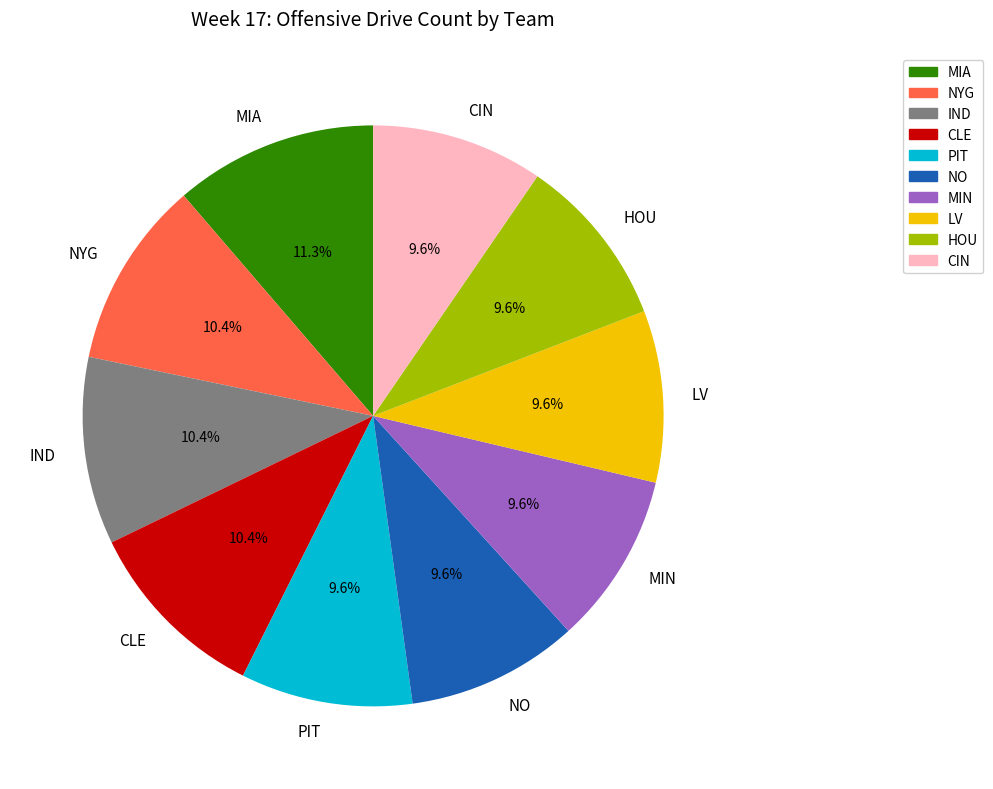

Is there any slice that represents more than half of the pie?

No